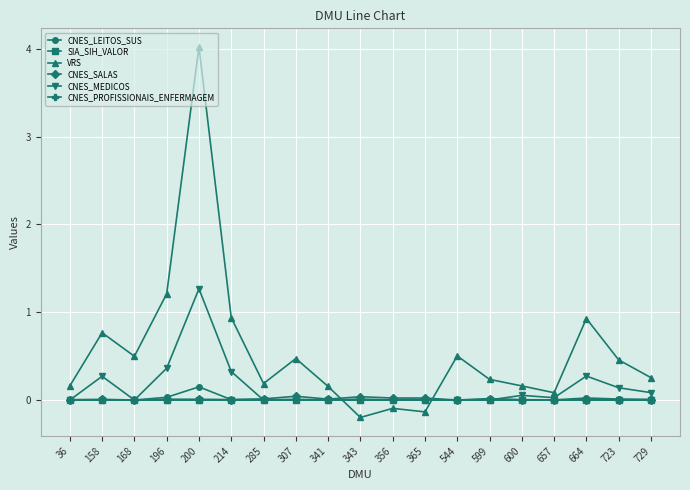

Where is the first local maximum for CNES_MEDICOS?

158